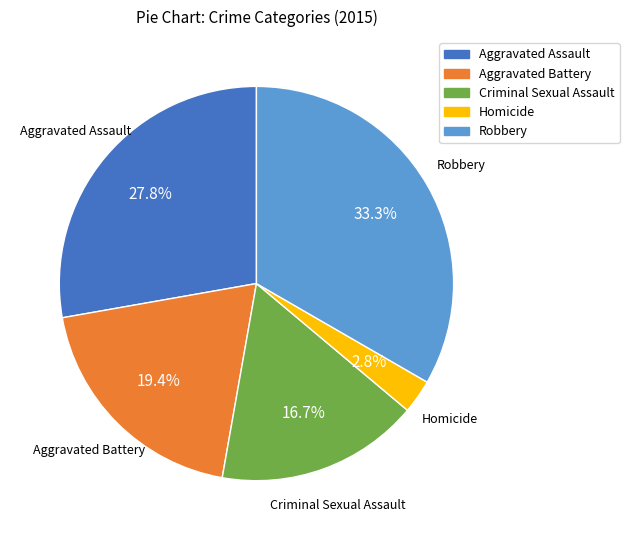

To the nearest percent, what percentage of the pie is Homicide?

3%